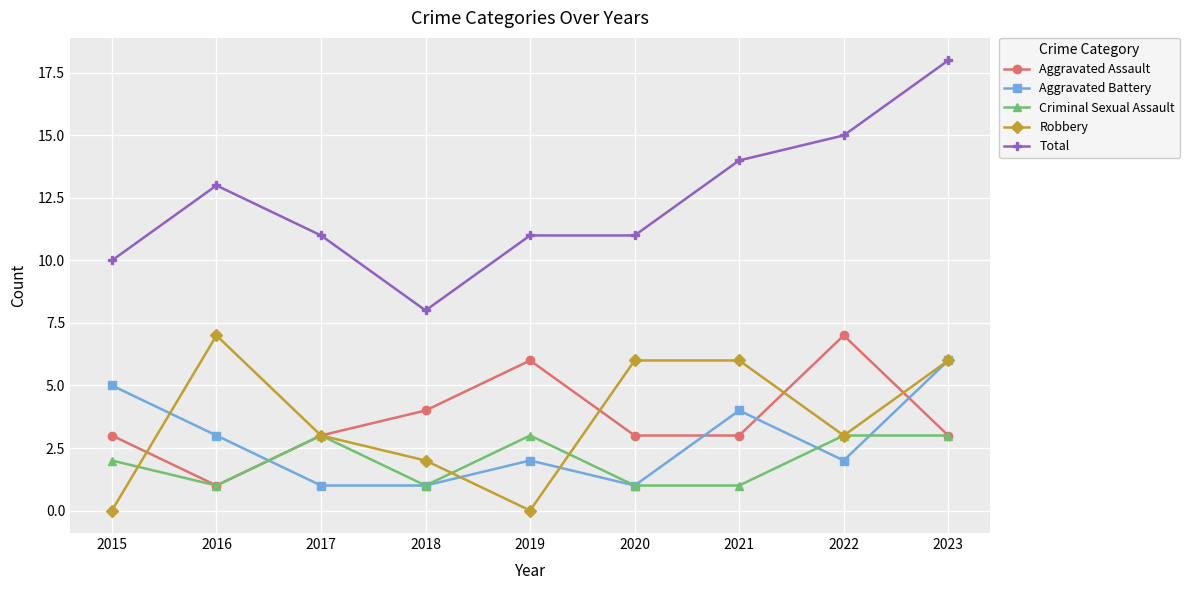

How many Aggravated Assault values are between 3 and 4?

6